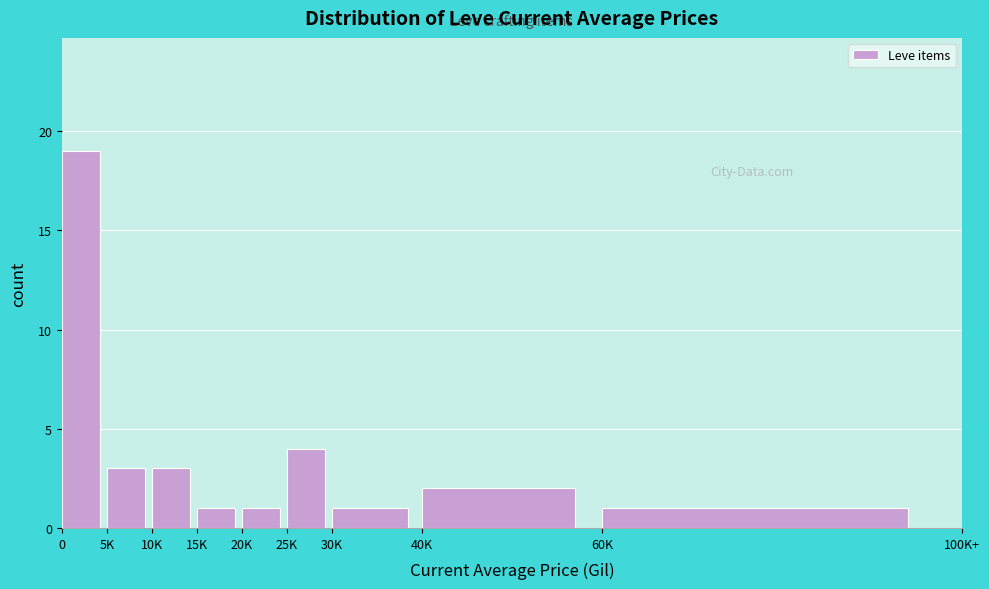

Reading right to left, what are all the values shown in this chart?

60K=1	40K=2	30K=1	25K=4	20K=1	15K=1	10K=3	5K=3	0=19